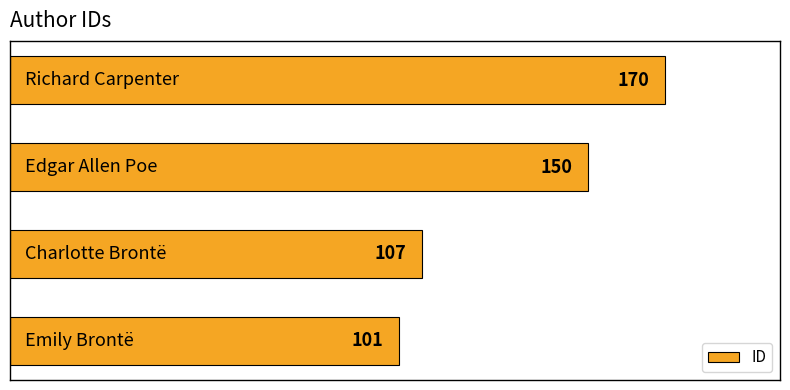

What is the maximum value shown in the chart?

170